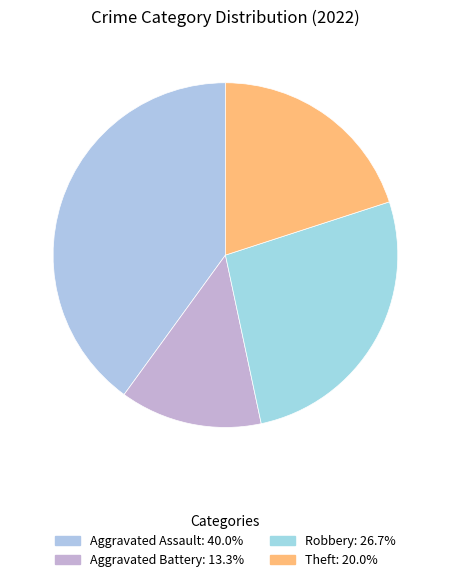

How many segments does this pie chart have?

4